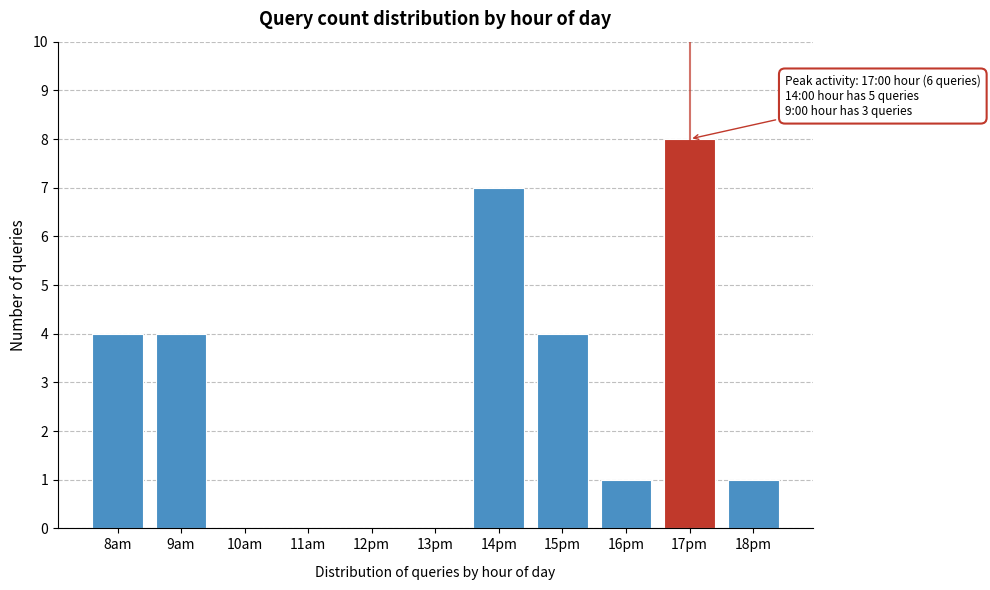

Reading right to left, extract all data points from this chart.

18pm=1	17pm=8	16pm=1	15pm=4	14pm=7	13pm=0	12pm=0	11am=0	10am=0	9am=4	8am=4